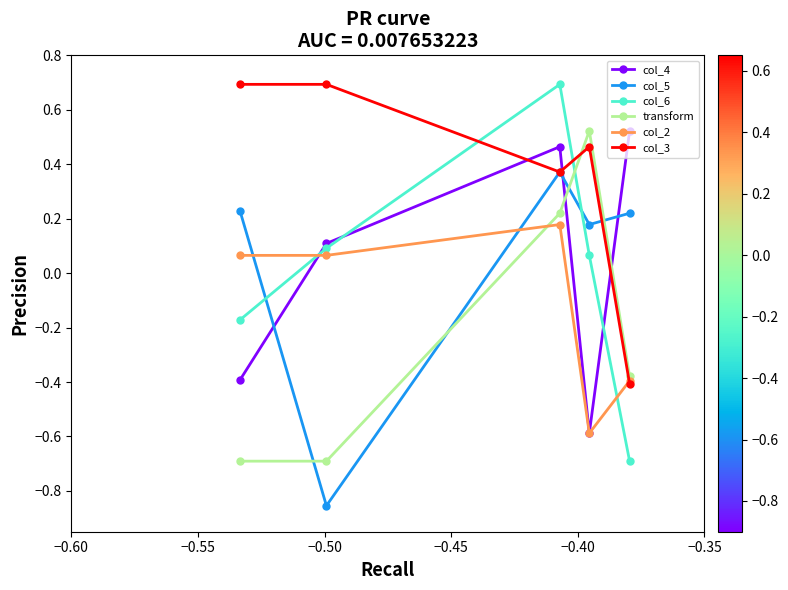

At how many categories does at least one series exceed 0?

5